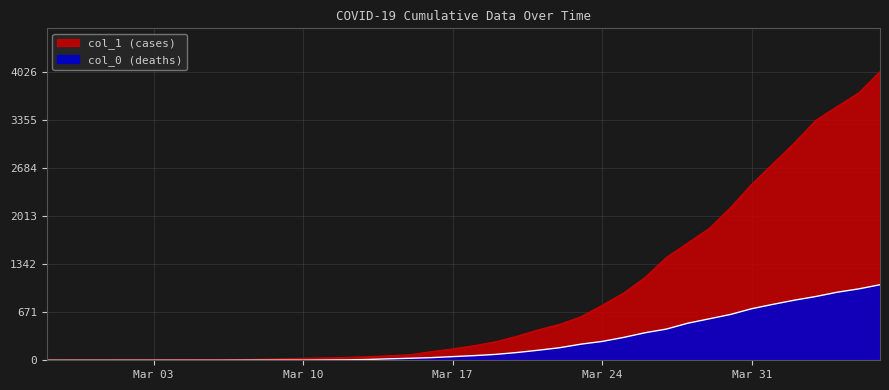

What is the highest value of the col_1 (cases) series?

4028